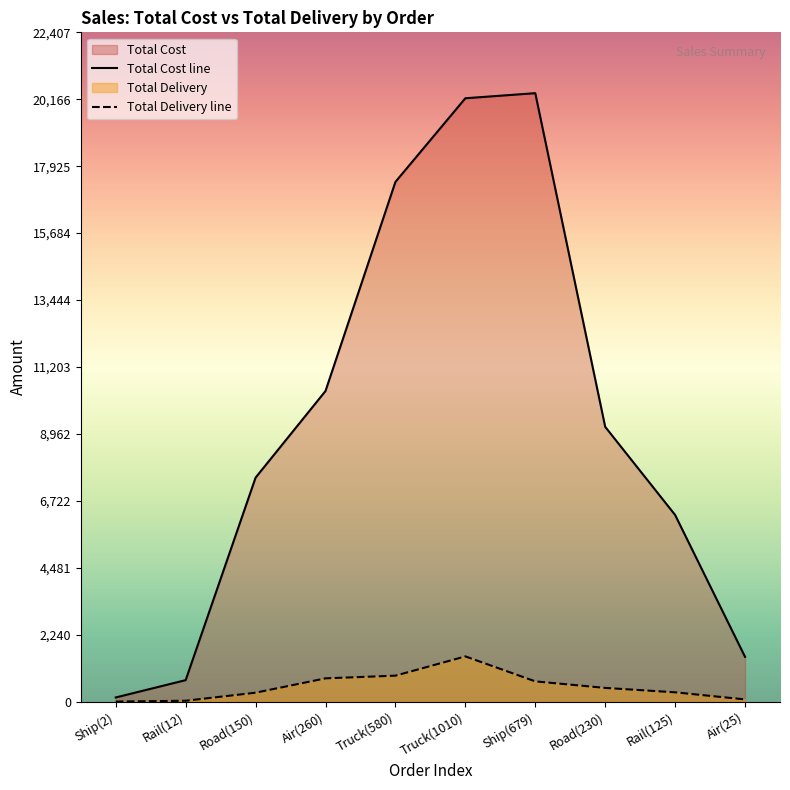

In Total Delivery, how many points are higher than both neighbors (excluding endpoints)?

1